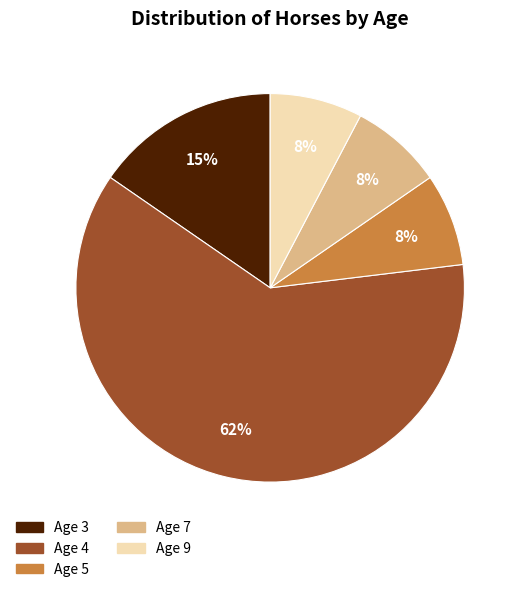

Which category has the biggest portion of the pie?

Age 4